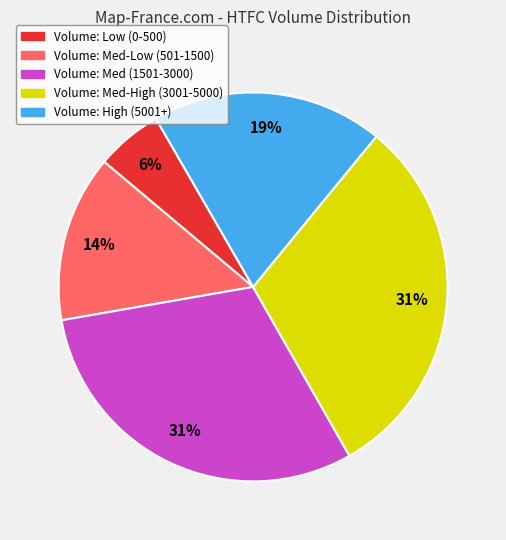

Does any single category account for the majority?

No